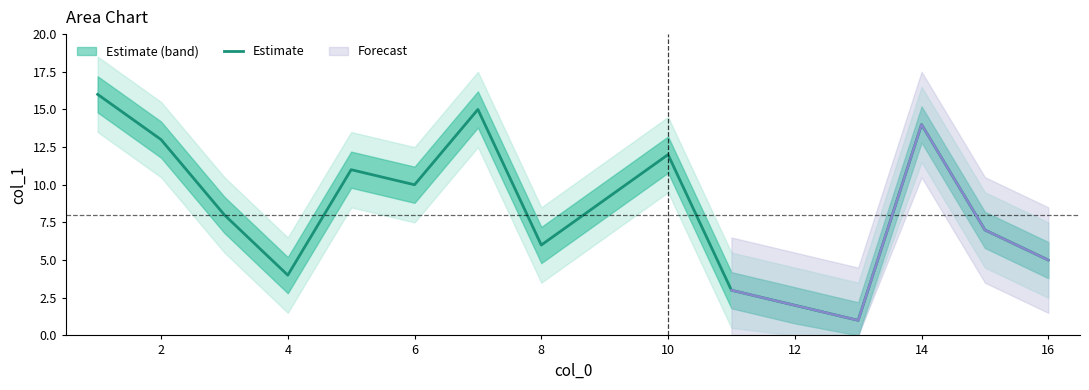

How many series are shown in this chart?

1